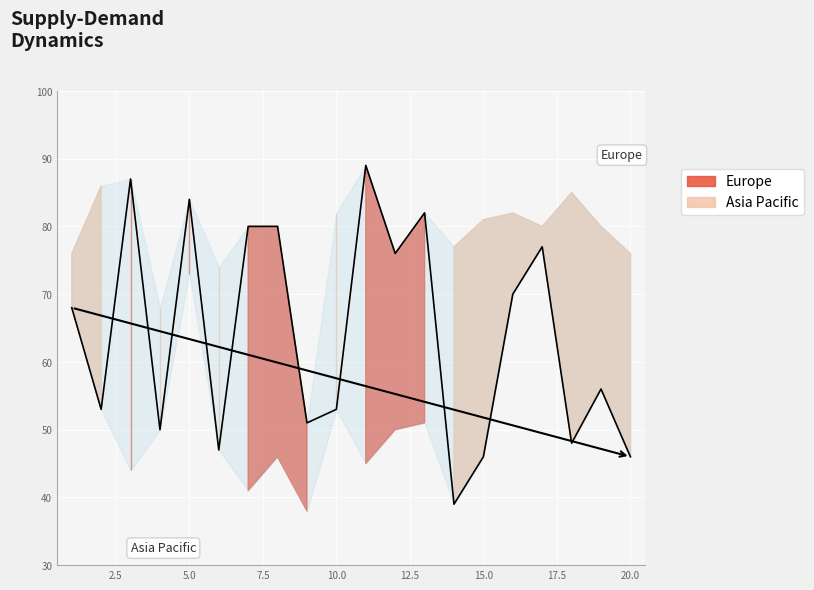

Reading left to right, transcribe all the data shown in this chart.

68	53	87	50	84	47	80	80	51	53	89	76	82	39	46	70	77	48	56	46